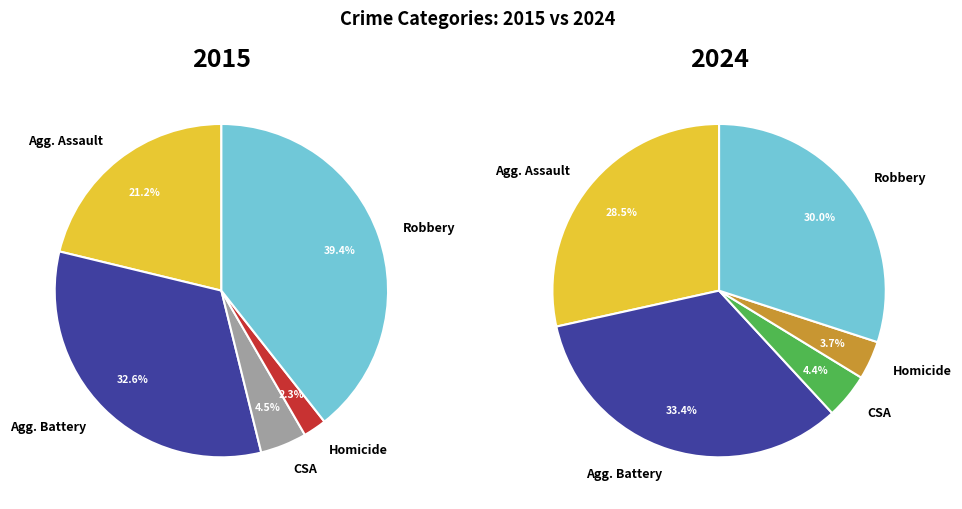

To the nearest percent, what is the difference between the largest and smallest slice percentages?

30%